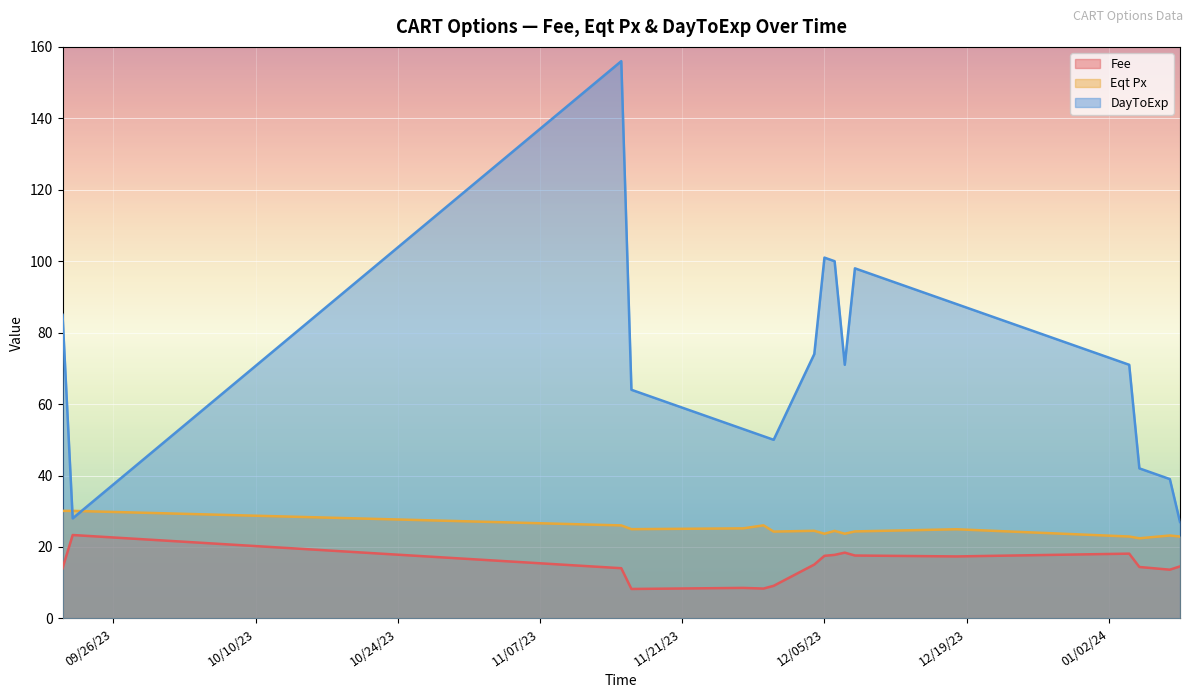

Where does the DayToExp series first go above 71?

09/21/23